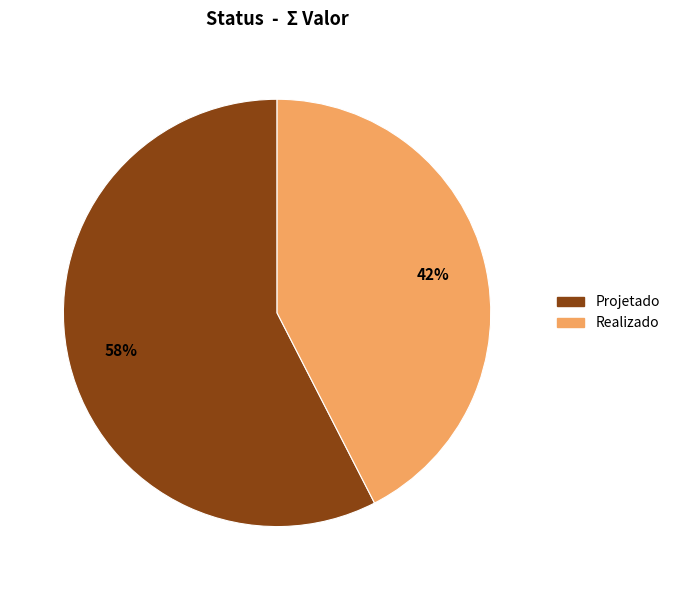

Combined, do Projetado and Realizado account for over 50%?

Yes